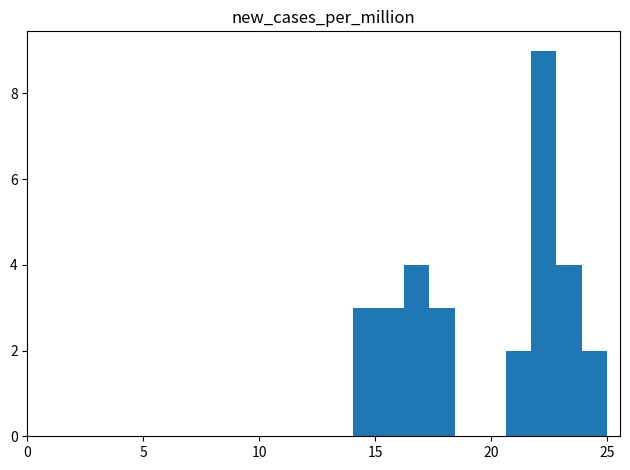

Read against the x-axis, roughly where is the centre of the tallest bar?

22.5